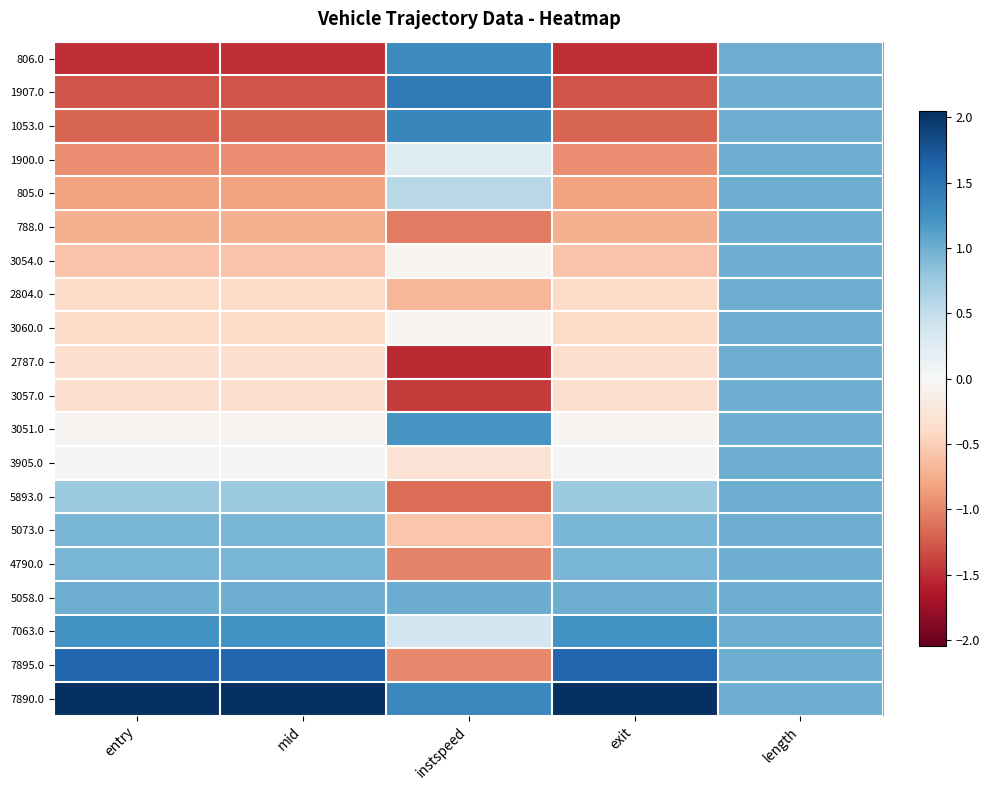

What is the total value across all series at length?

20.0